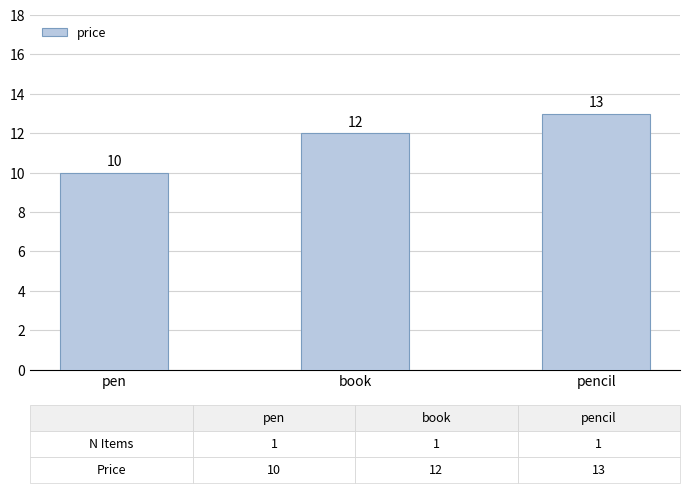

What is the ratio of the value at pencil to the value at book?

1.1